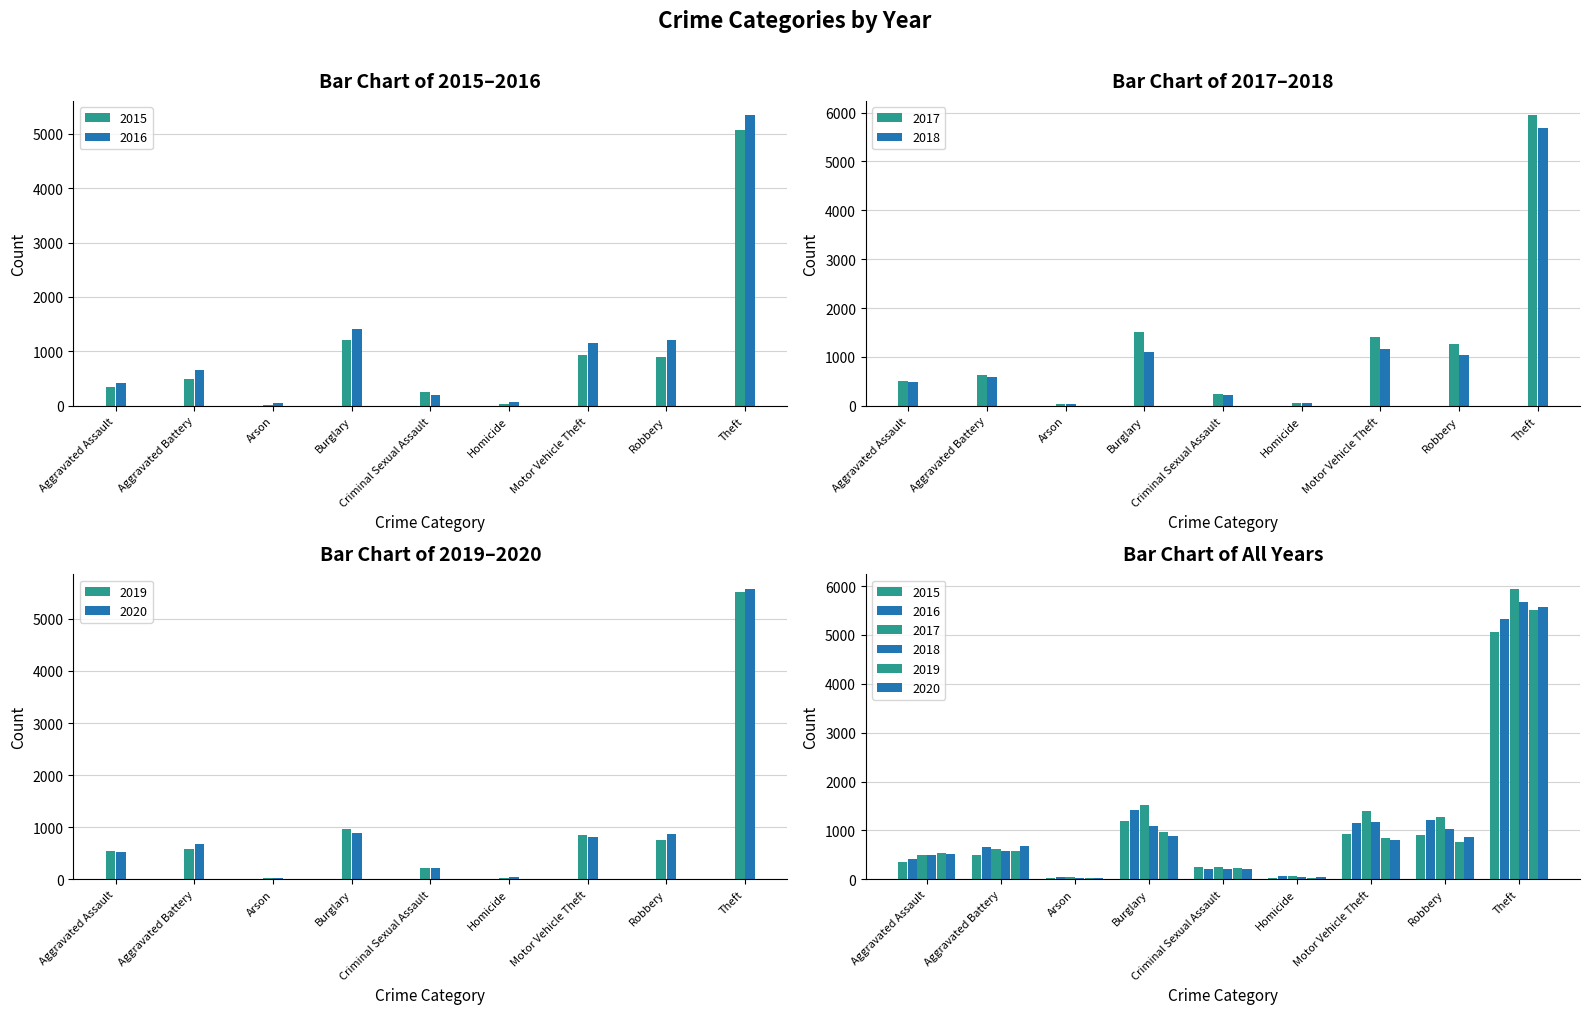

Reading right to left, transcribe all the data shown in this chart.

2015: Theft=5068	Robbery=899	Motor Vehicle Theft=933	Homicide=35	Criminal Sexual Assault=246	Burglary=1202	Arson=21	Aggravated Battery=494	Aggravated Assault=354
2016: Theft=5337	Robbery=1210	Motor Vehicle Theft=1155	Homicide=70	Criminal Sexual Assault=204	Burglary=1416	Arson=51	Aggravated Battery=652	Aggravated Assault=411
2017: Theft=5943	Robbery=1266	Motor Vehicle Theft=1404	Homicide=60	Criminal Sexual Assault=251	Burglary=1515	Arson=45	Aggravated Battery=628	Aggravated Assault=502
2018: Theft=5679	Robbery=1036	Motor Vehicle Theft=1163	Homicide=53	Criminal Sexual Assault=211	Burglary=1097	Arson=32	Aggravated Battery=583	Aggravated Assault=496
2019: Theft=5519	Robbery=754	Motor Vehicle Theft=848	Homicide=31	Criminal Sexual Assault=224	Burglary=959	Arson=29	Aggravated Battery=572	Aggravated Assault=546
2020: Theft=5576	Robbery=865	Motor Vehicle Theft=808	Homicide=43	Criminal Sexual Assault=214	Burglary=886	Arson=26	Aggravated Battery=673	Aggravated Assault=520